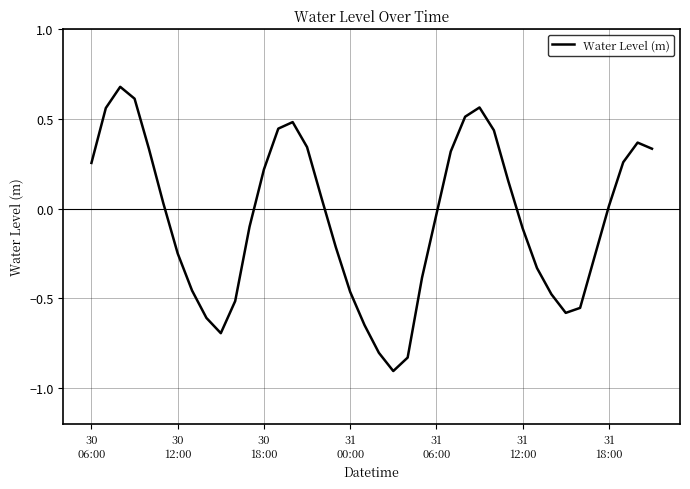

What is the difference between the maximum and minimum values?

1.6